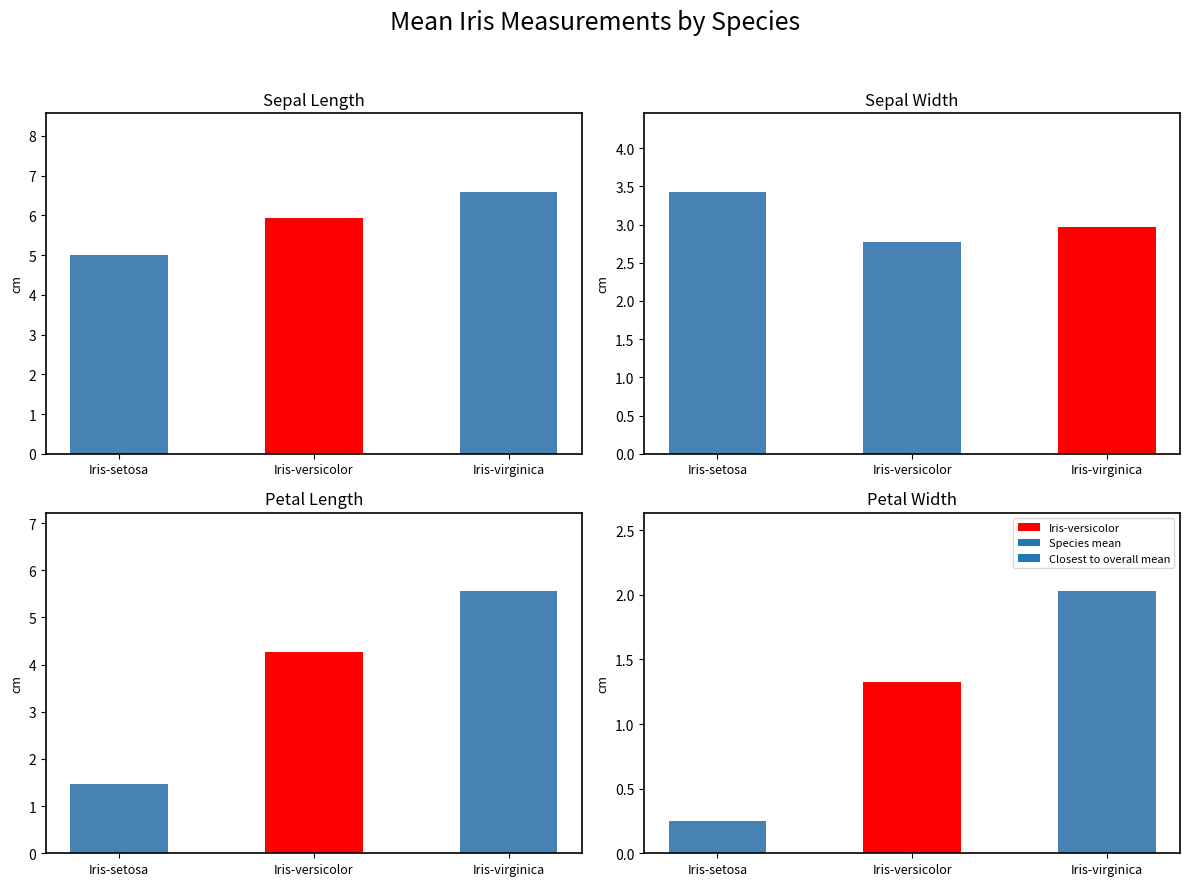

What is the value of the petal_length bar at the 1st from the left?

1.5